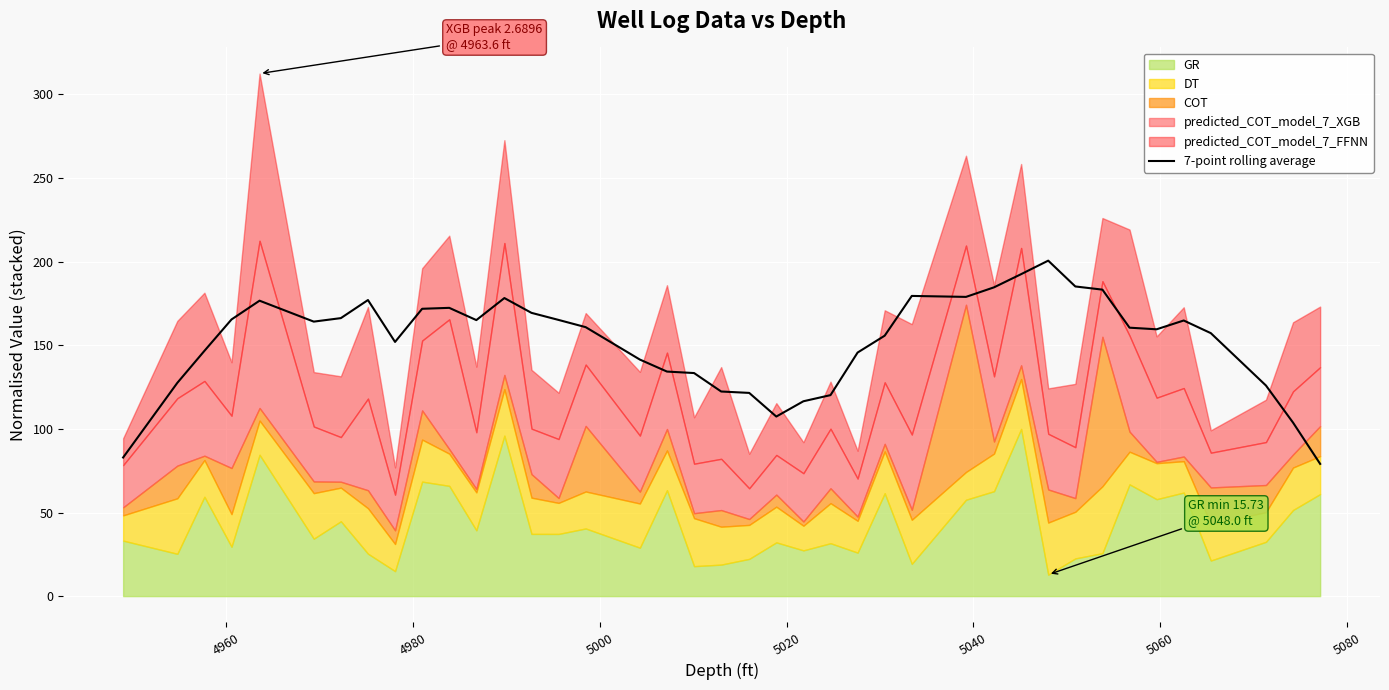

What is the highest value of the 7-point rolling average series?

200.6